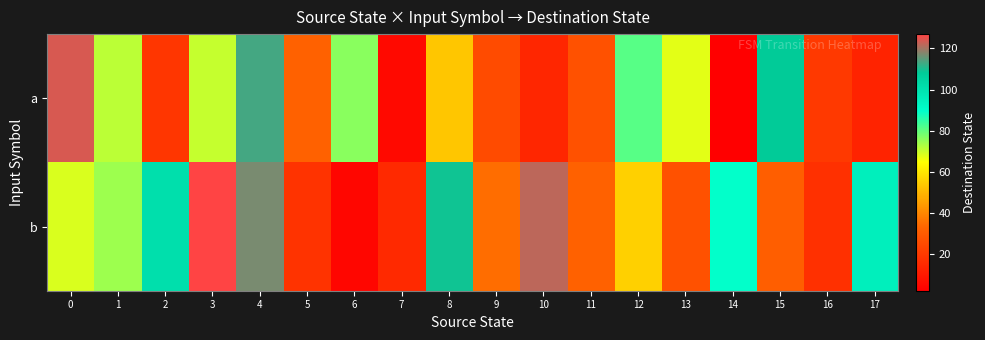

Count the number of data series in this chart.

2